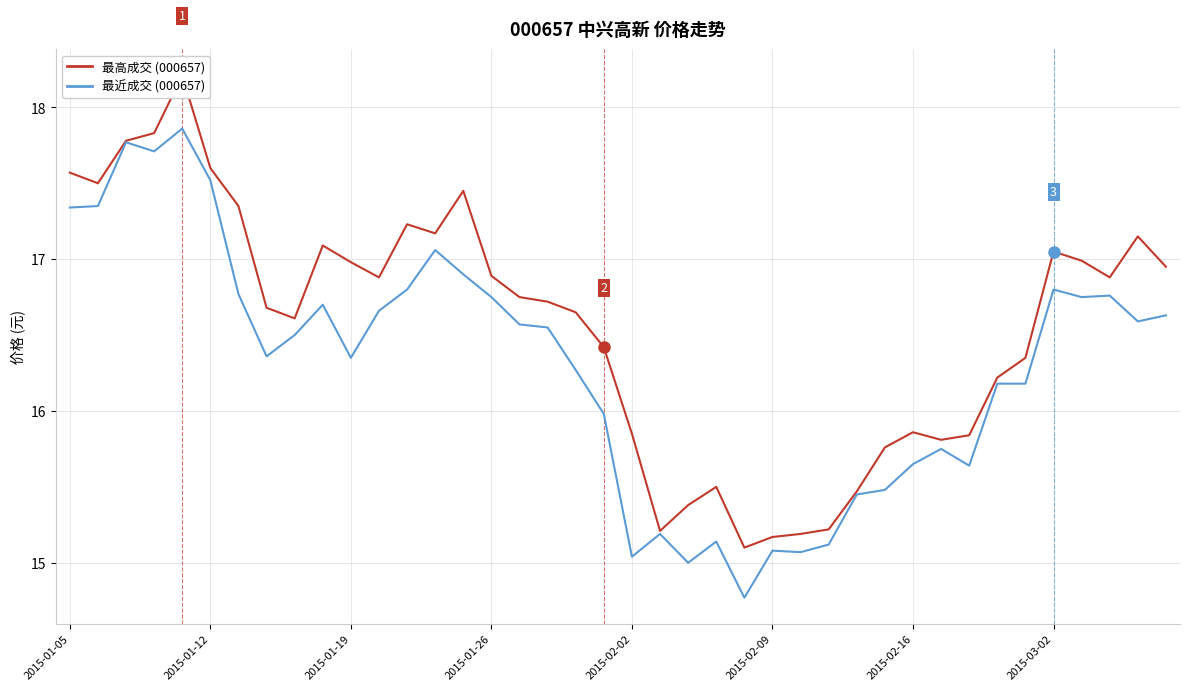

The 最高成交 series shows 26.3 at 18. True or false?

False